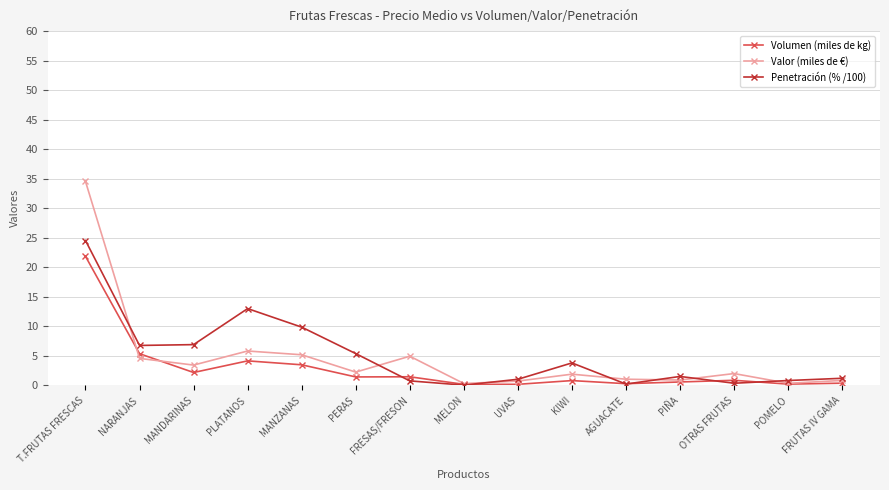

How many lines are shown in the chart?

3